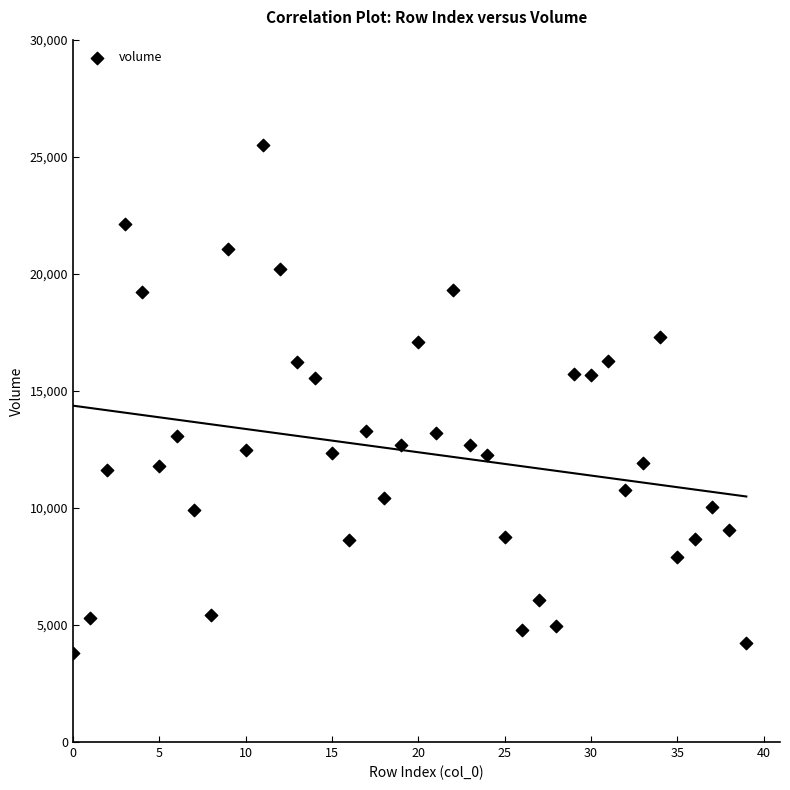

What is the range of Y values (max minus min)?

21686.2